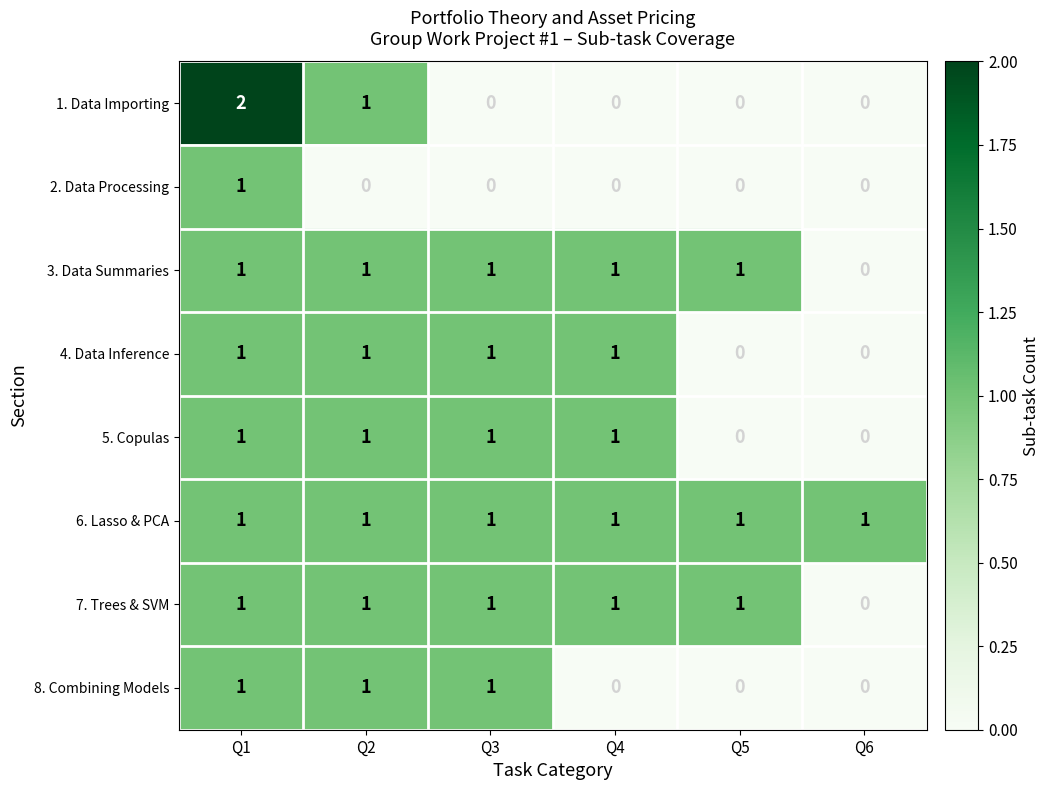

Which series has the largest total across all categories?

6. Lasso & PCA